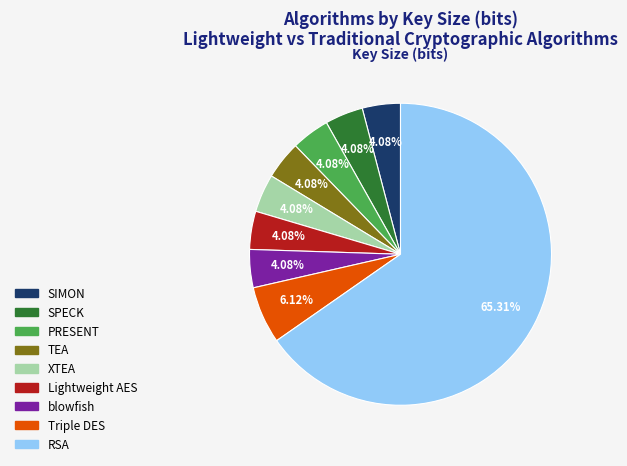

Do SPECK and SIMON together represent more than half of the pie?

No